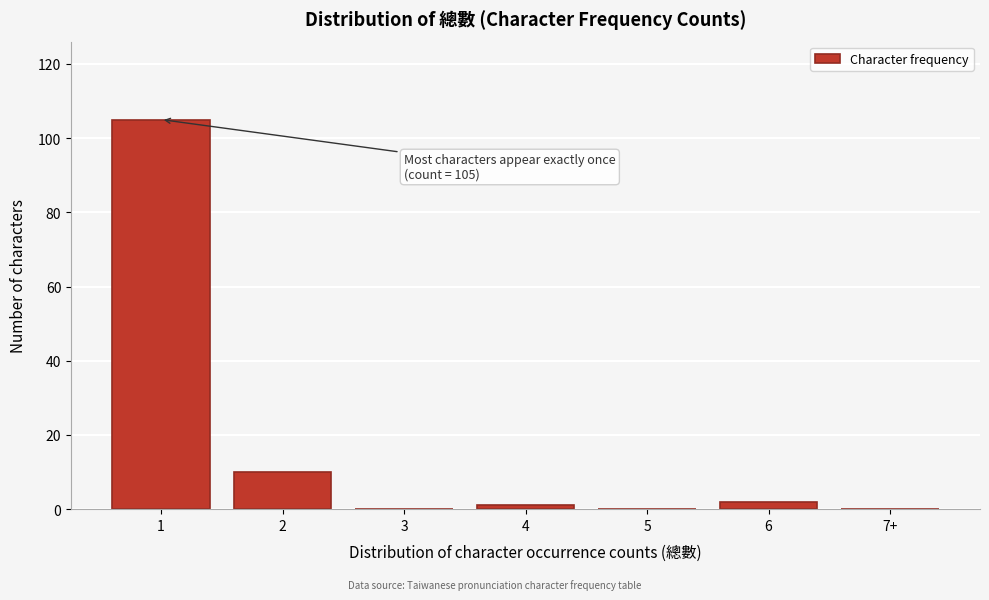

Reading left to right, extract all data points from this chart.

1=105	2=10	3=0	4=1	5=0	6=2	7+=0